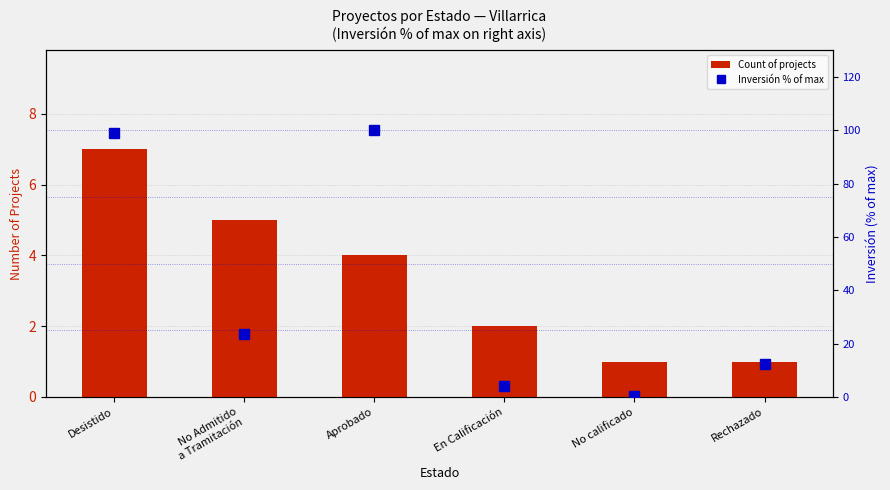

Between Desistido and Aprobado, which series saw the biggest shift?

Count of projects